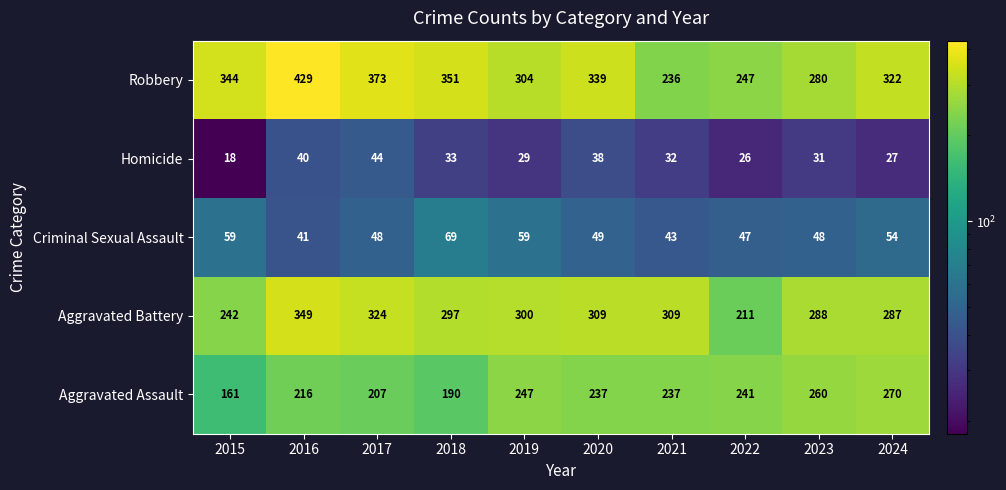

Which series changed the most between 2015 and 2018?

Aggravated Battery